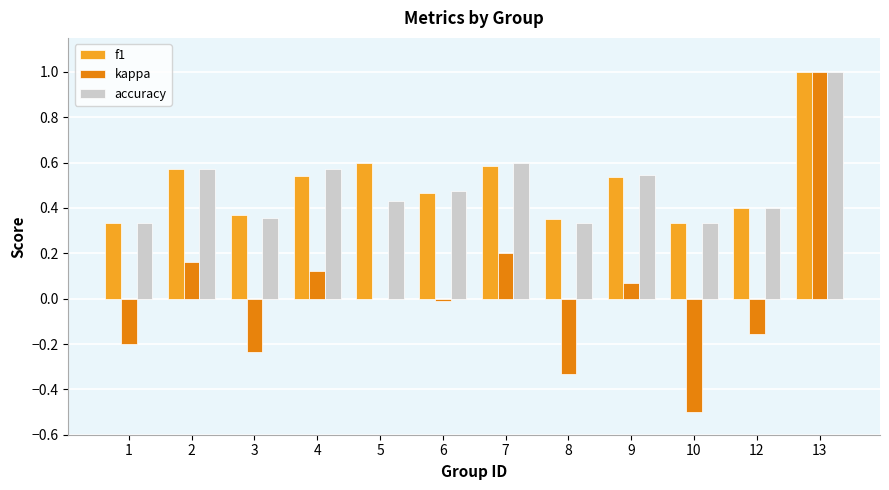

What is the total value across all series at 13?

3.0